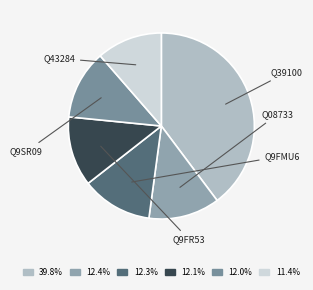

What is the largest slice in the pie chart?

Q39100